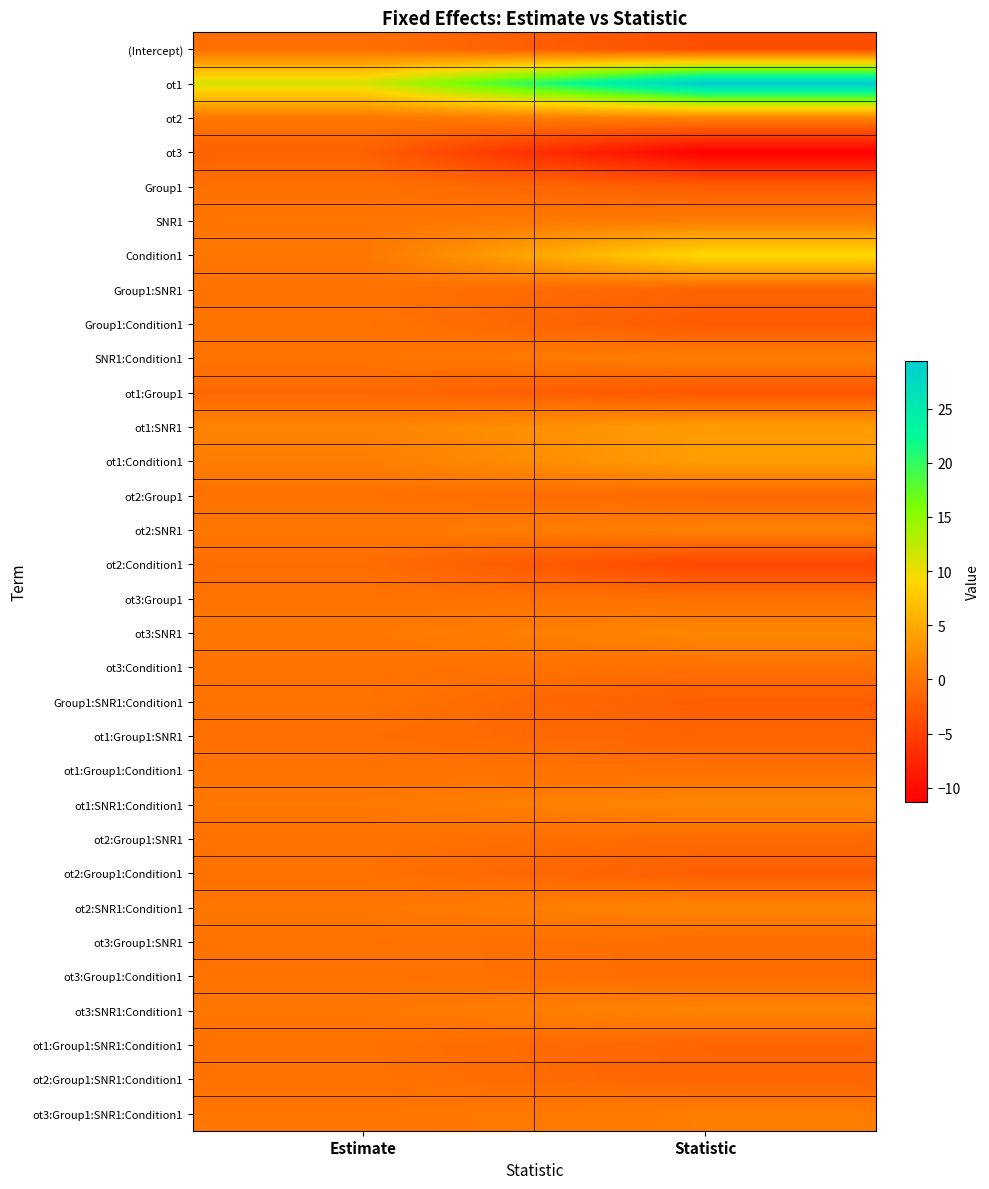

At how many categories does at least one series exceed 11?

2